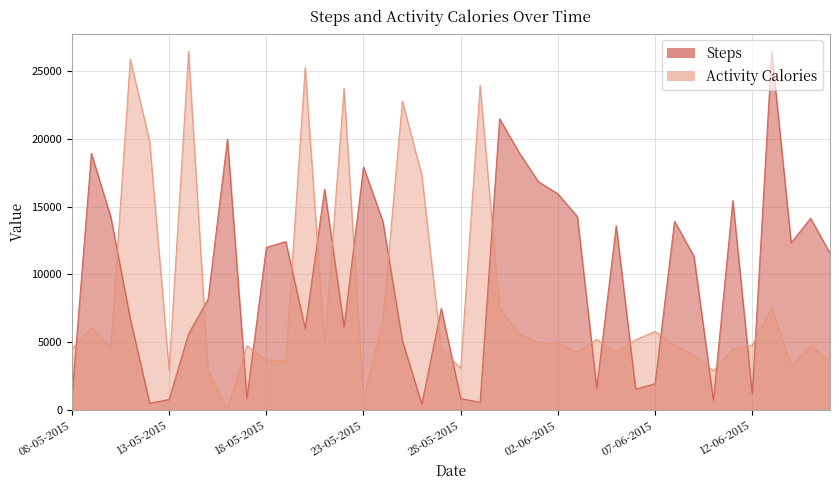

True or false: Activity Calories has more than 1 points higher than both neighbors.

True